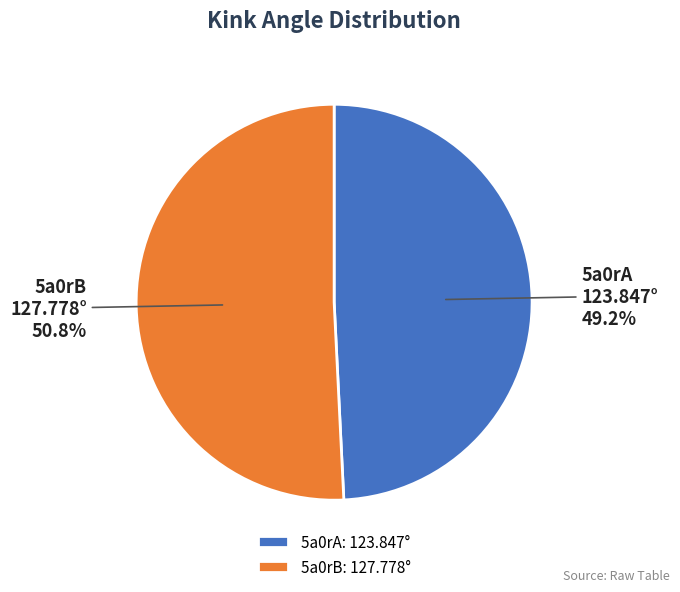

What is the smallest slice in the pie chart?

5a0rA